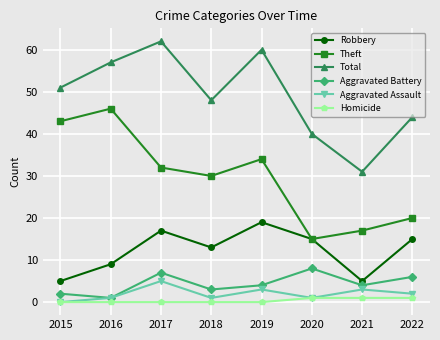

What is the difference between the Theft values at 2017 and 2016?

14